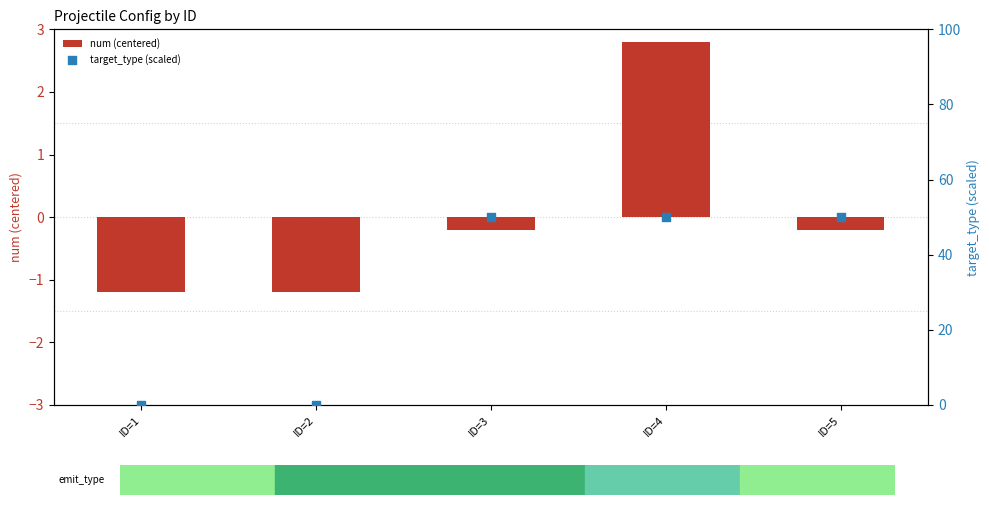

At which category is the sum across all series the highest?

ID=4